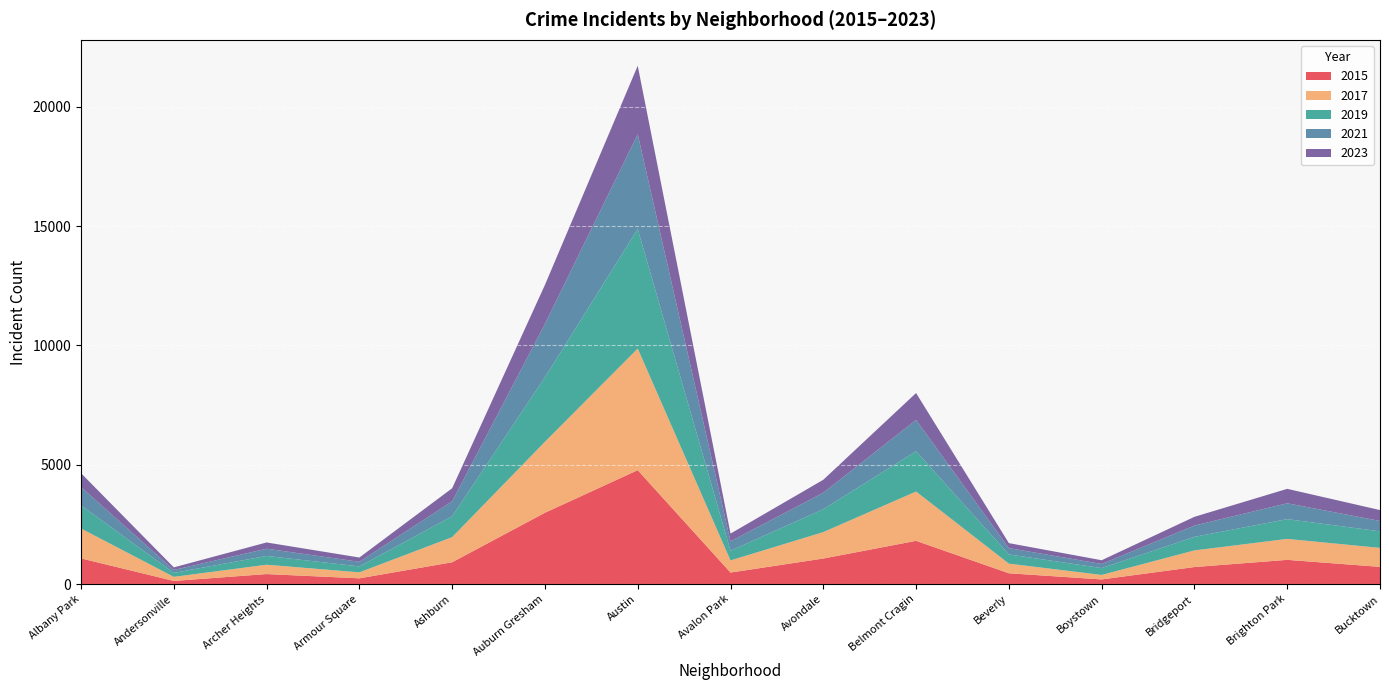

Reading right to left, extract all data points from this chart.

2015: 720	1014	713	194	452	1811	1070	482	4771	2988	913	240	419	131	1076
2017: 795	878	697	188	404	2066	1107	509	5095	2973	1053	251	391	171	1252
2019: 694	828	568	287	385	1687	957	405	5008	2701	872	249	368	166	968
2021: 435	664	474	173	264	1312	692	395	3970	2237	629	193	303	123	767
2023: 456	605	365	156	210	1127	543	323	2869	1634	547	179	262	108	582